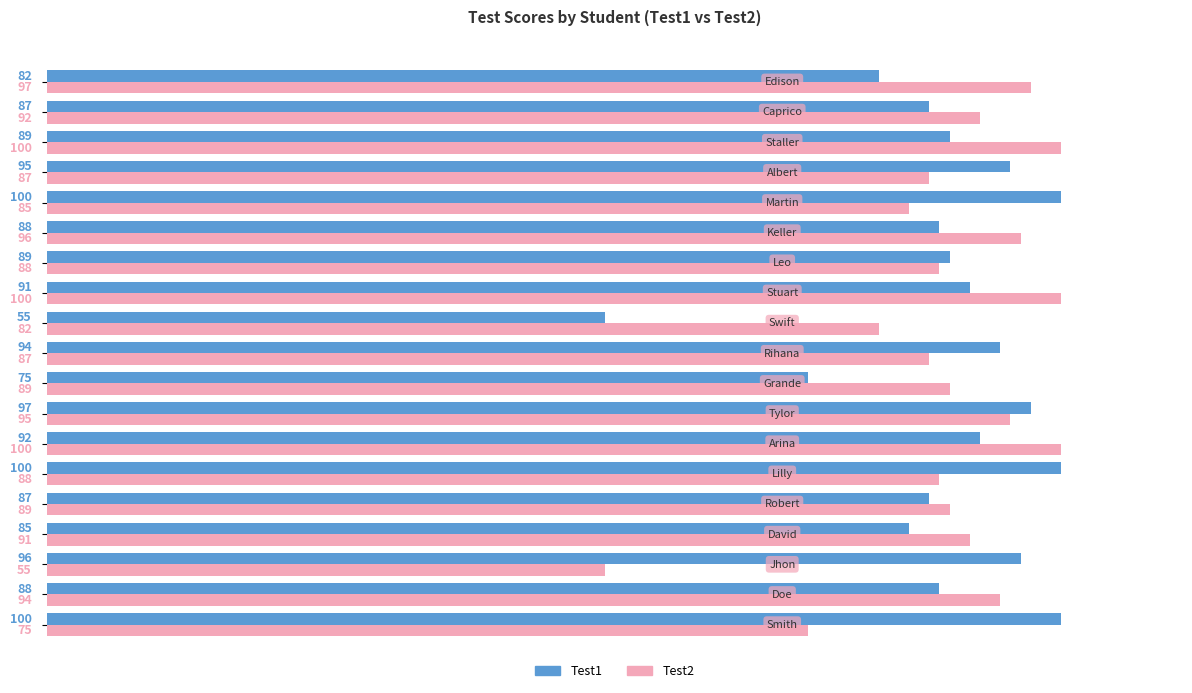

At how many categories does at least one series exceed 66?

19